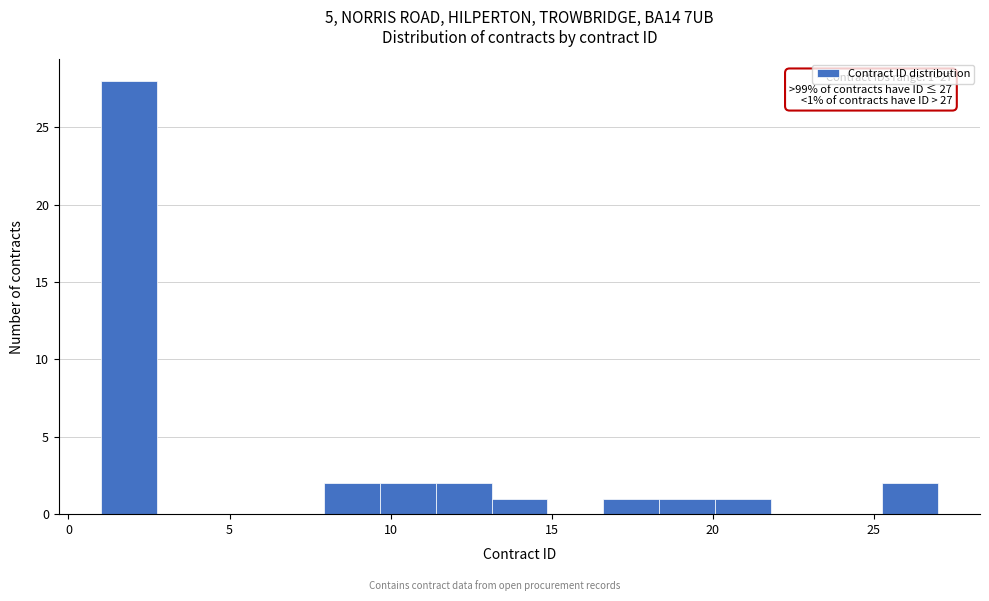

Read against the x-axis, roughly where is the centre of the tallest bar?

2.0